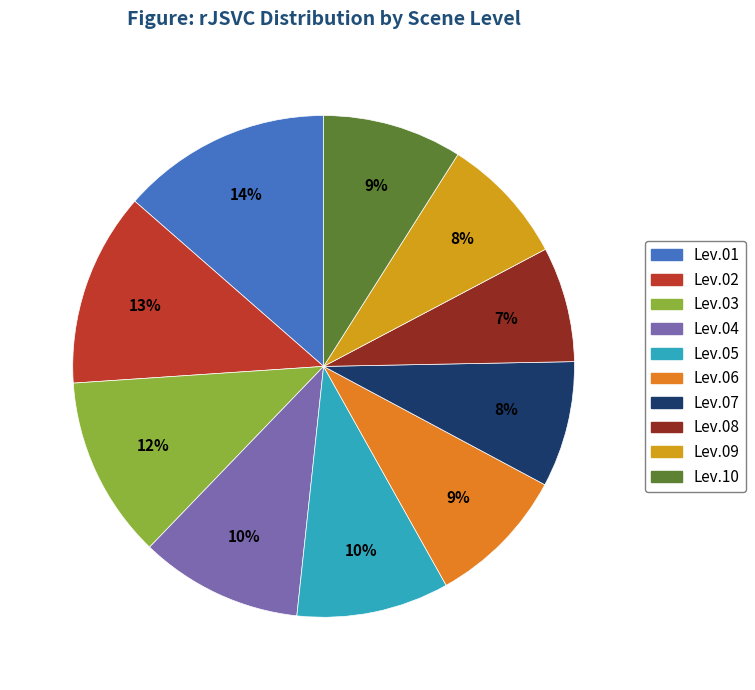

Which slice is the smallest?

Lev.08